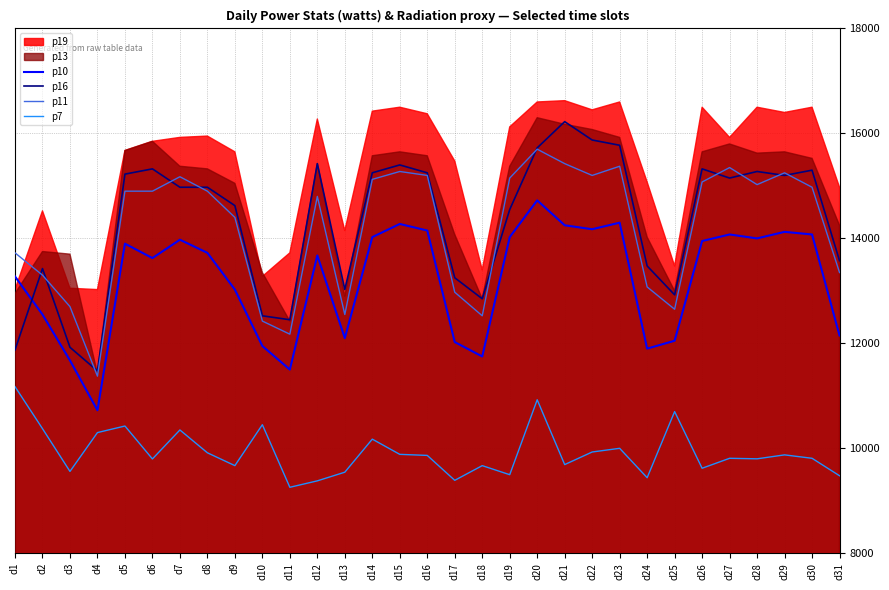

Is the value of p16 at d3 greater than the value of p11 at d23?

No